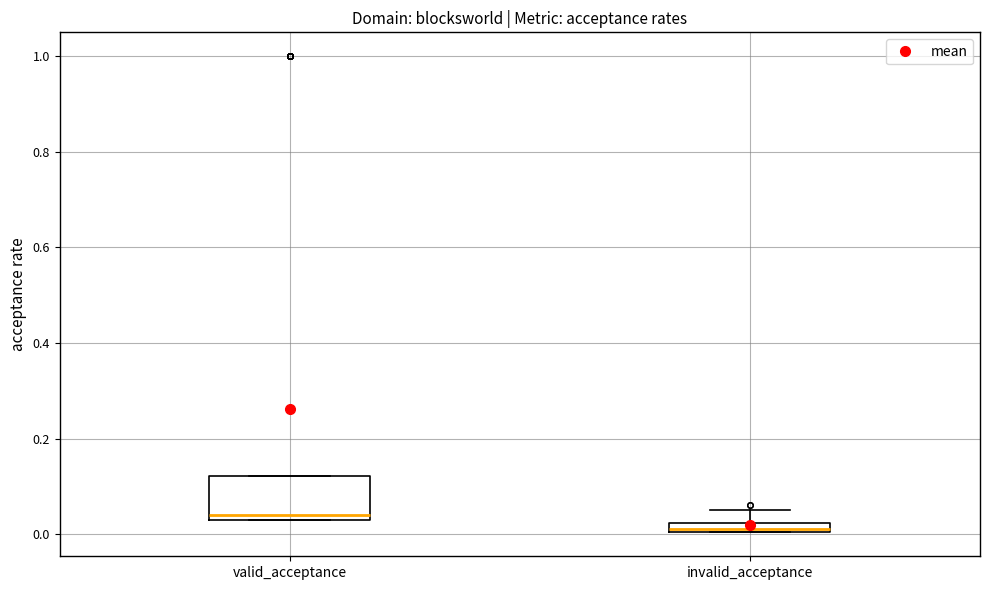

Which box has the lowest median line?

invalid_acceptance